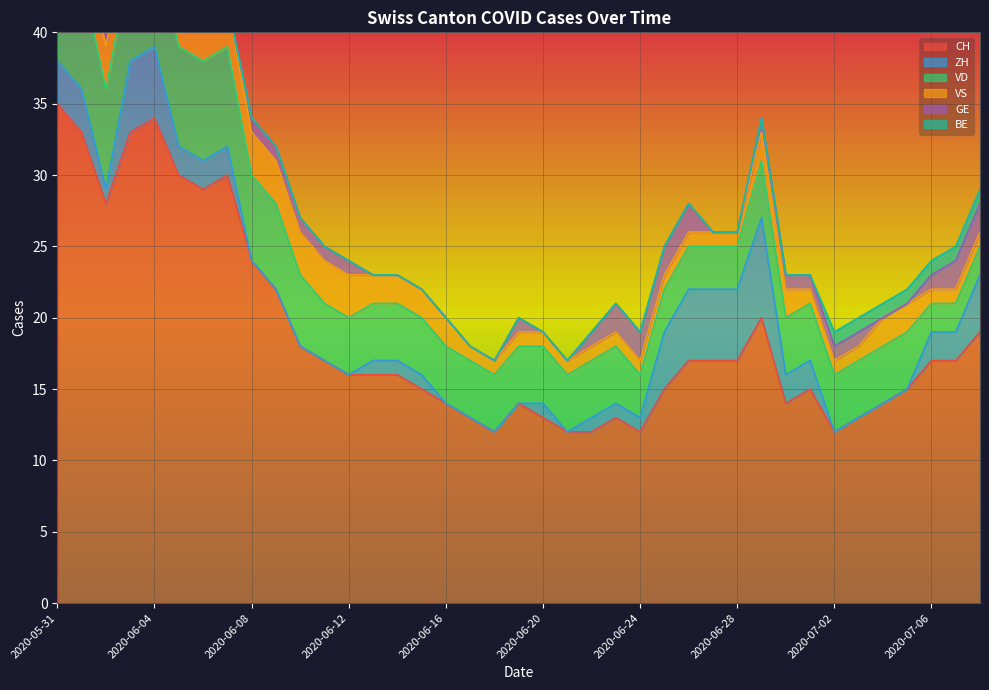

Rank the series at 2020-06-21 from lowest to highest value.

ZH, GE, BE, VS, VD, CH